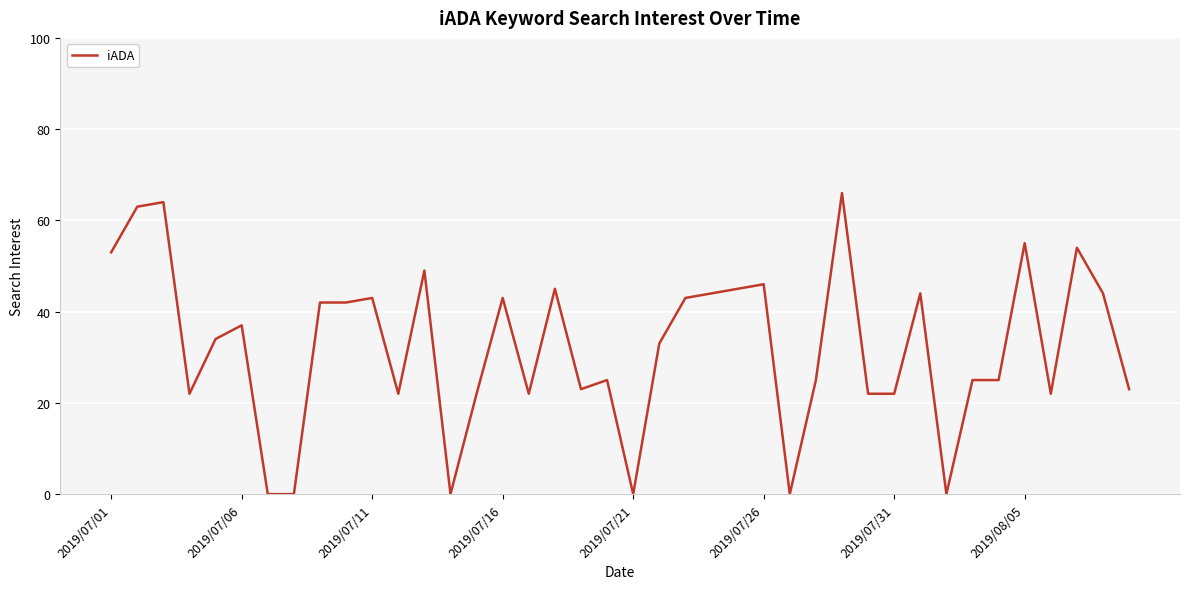

What is the difference between the maximum and minimum values?

66